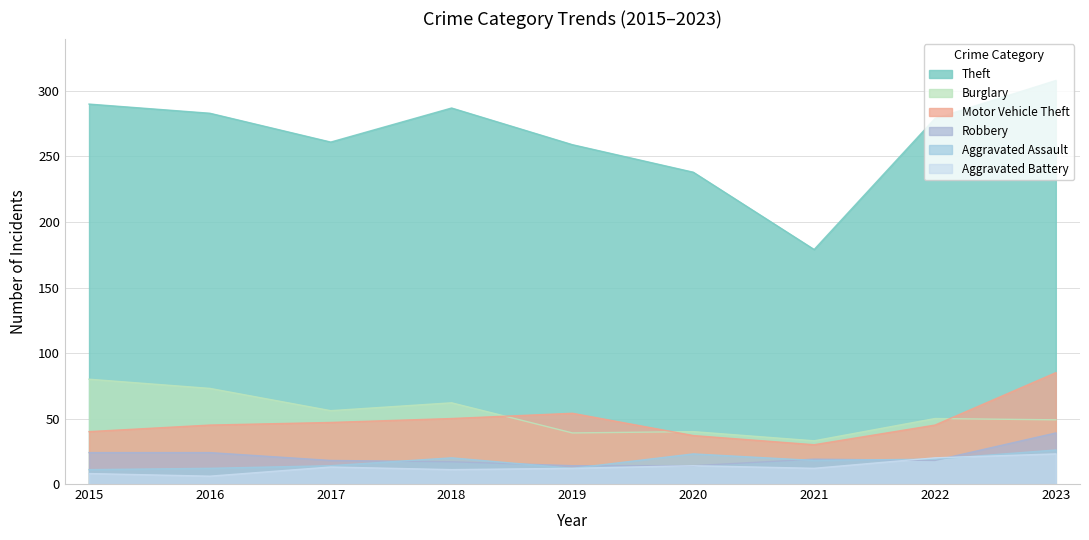

The value of Theft at 2022 is 478. True or false?

False